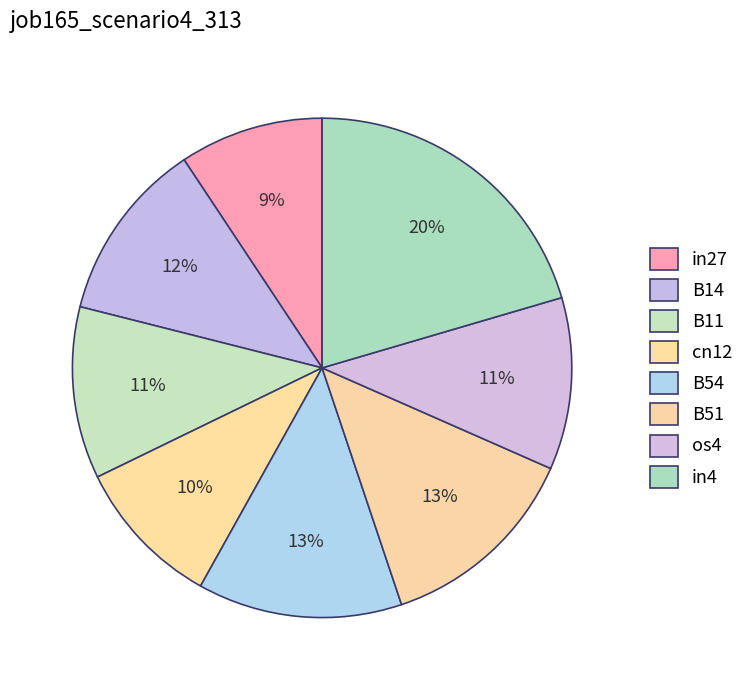

Count the number of slices in the pie.

8